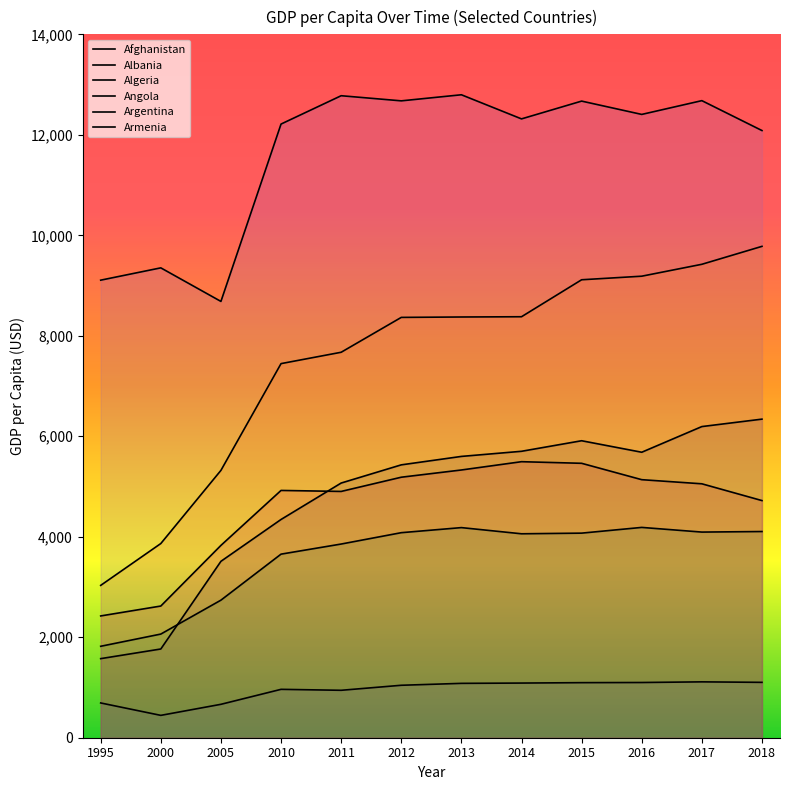

The value of Afghanistan at 2011 is 944. True or false?

True